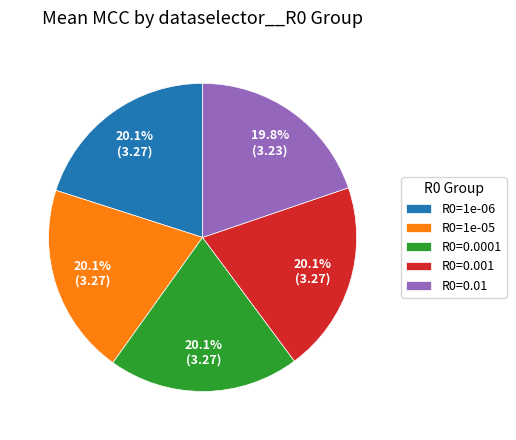

To the nearest percent, what is the difference between the largest and smallest slice percentages?

0%